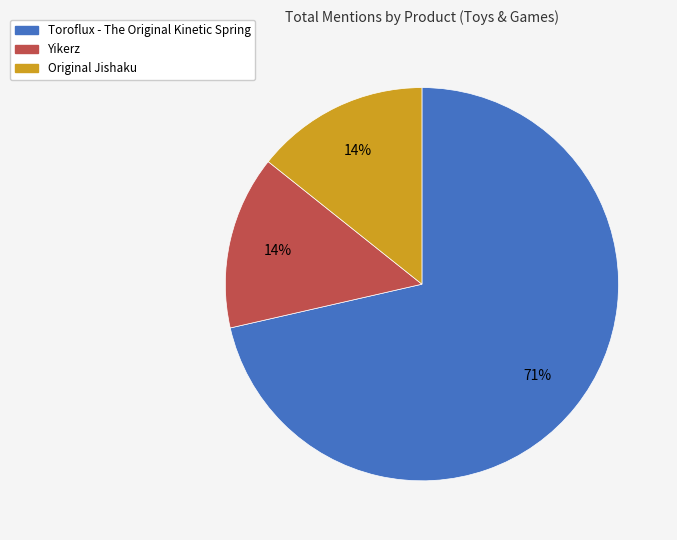

To the nearest percent, what portion does Yikerz represent?

14%